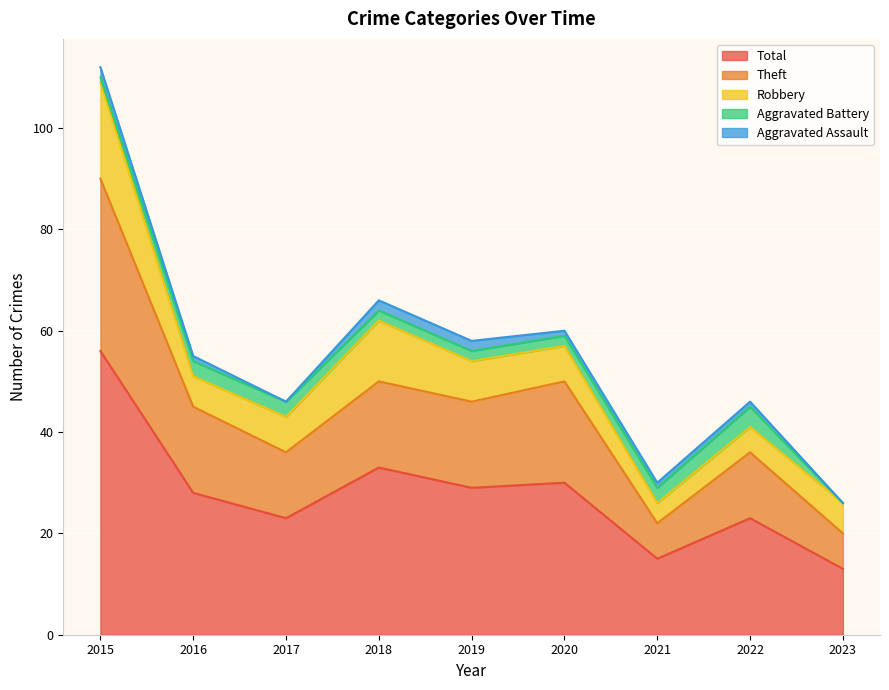

True or false: Theft and Aggravated Assault cross at least once.

False